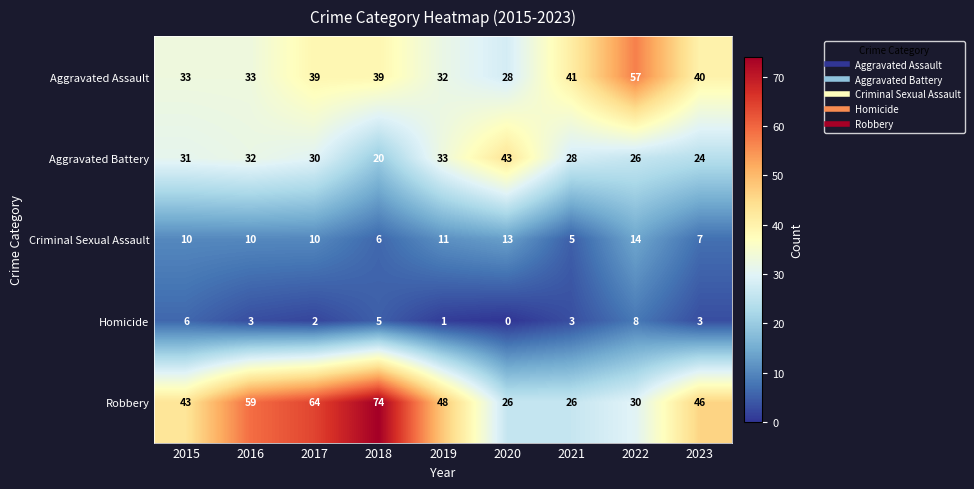

What is the spread (max minus min) of values at 2017?

62